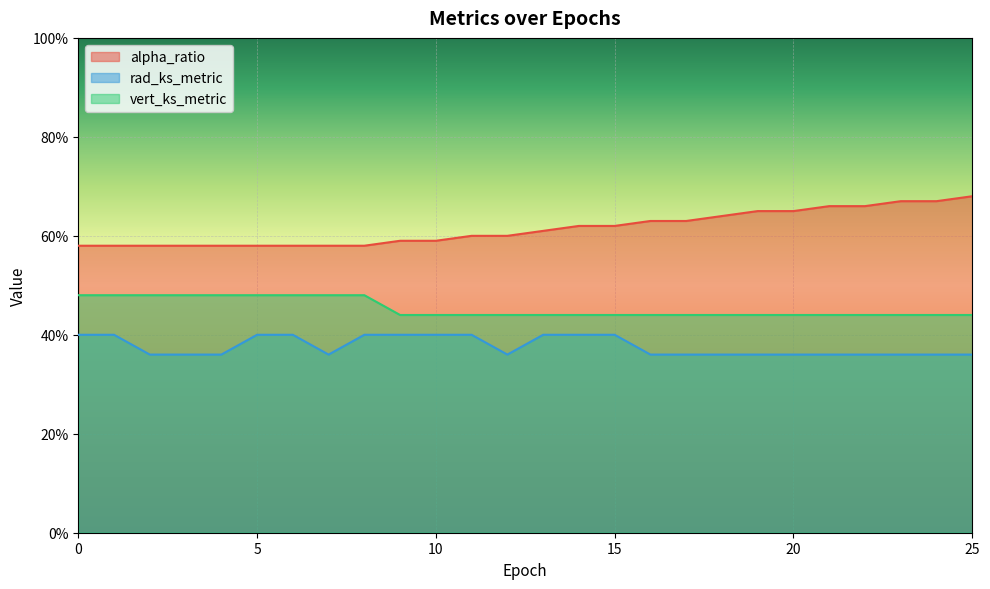

True or false: rad_ks_metric and alpha_ratio cross at least once.

False